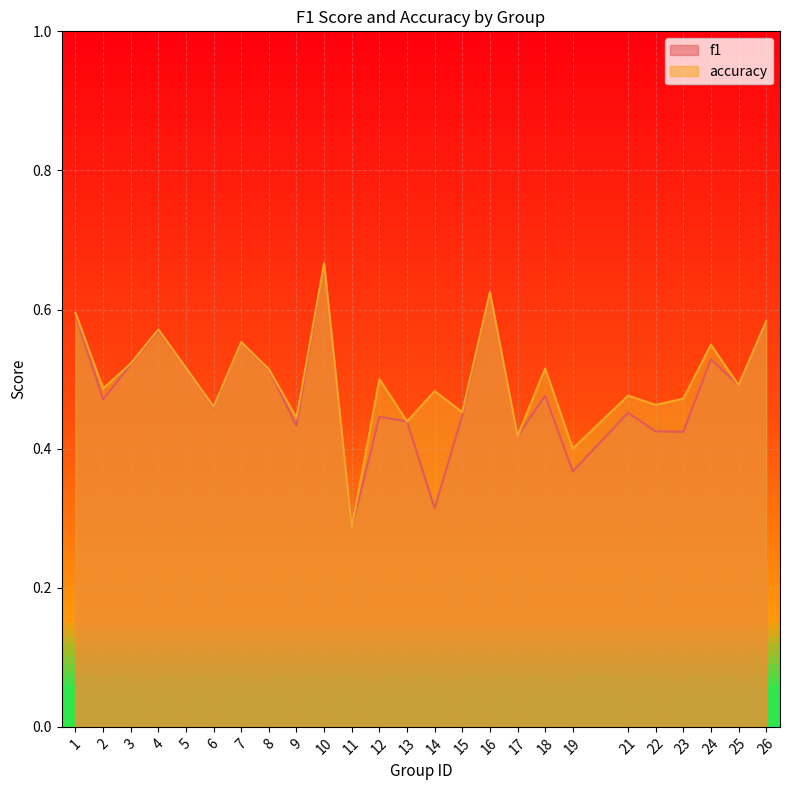

Does the chart display data point markers on the line(s)?

No